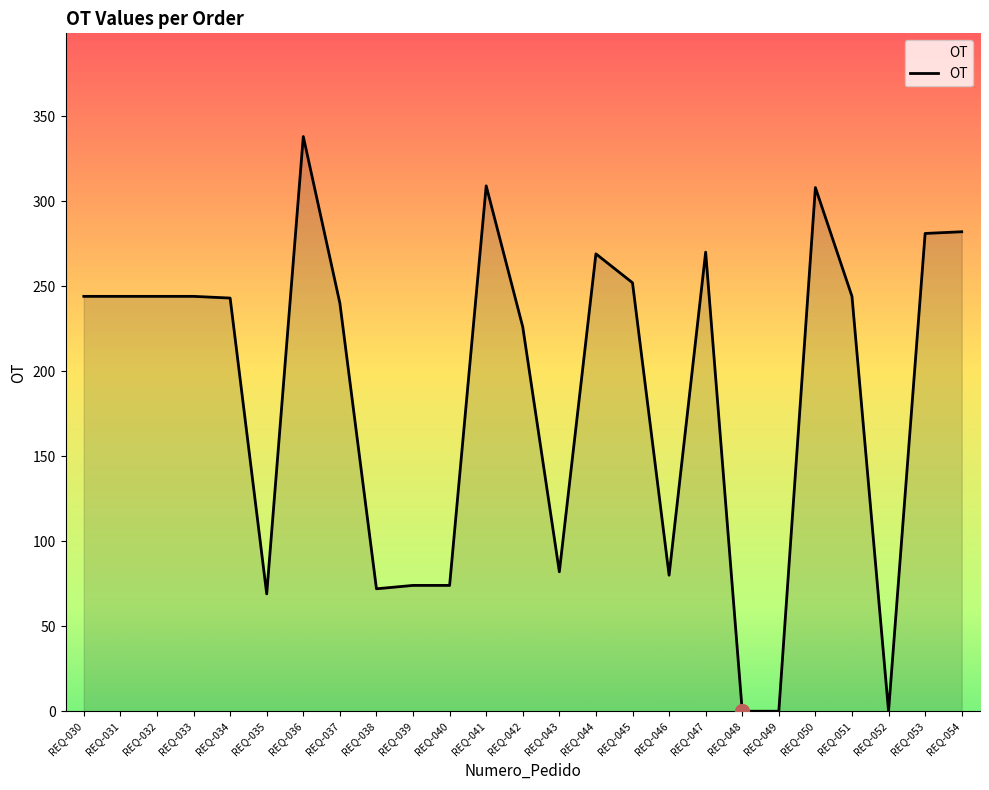

What is the difference between the maximum and minimum values?

338